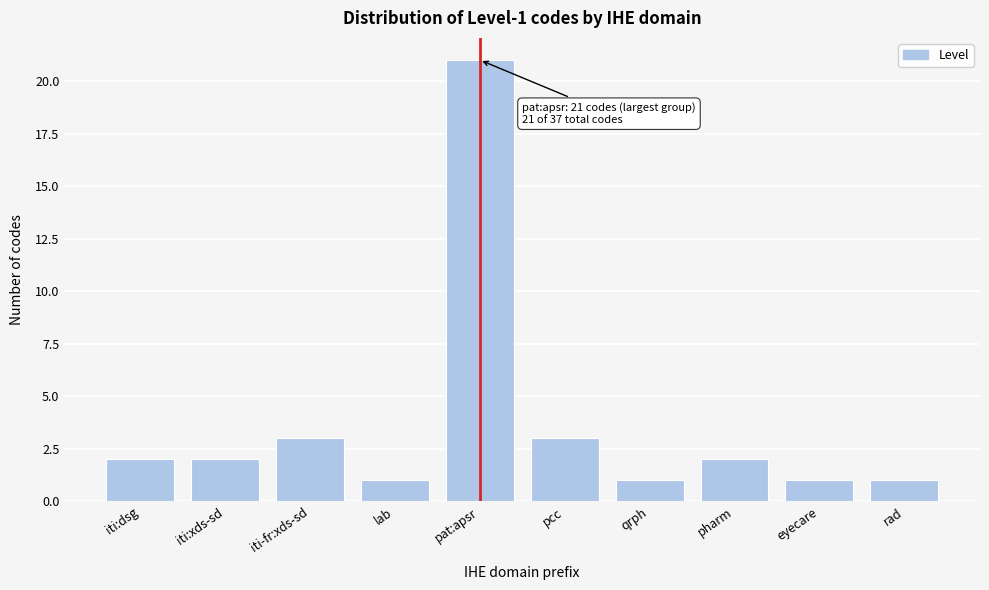

Reading left to right, list all the values displayed in this chart.

2	2	3	1	21	3	1	2	1	1